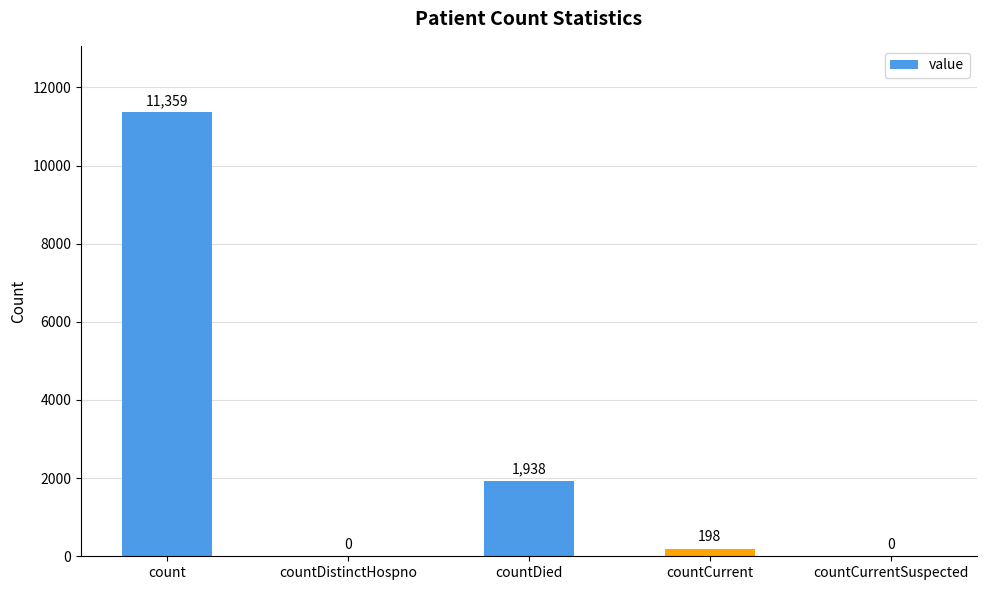

At which label is the value closest to 5679?

countDied